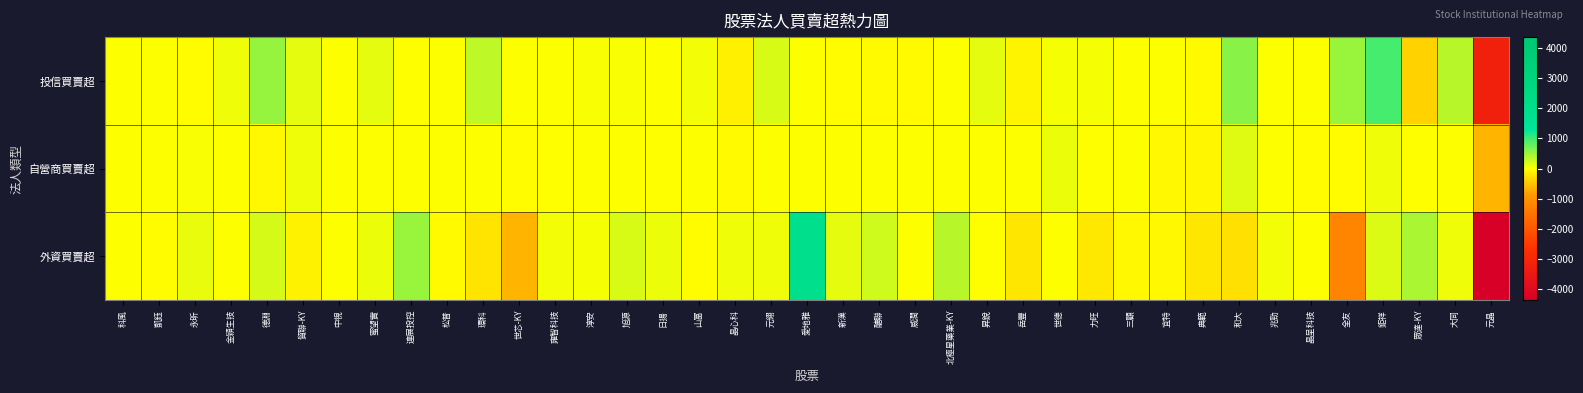

Reading left to right, list all the values displayed in this chart.

投信買賣超: 科風=0	凱鈺=0	永昕=-21	金穎生技=71	德淵=543	貿聯-KY=123	中視=0	蜜望實=133	連展投控=-5	松普=0	環科=339	世芯-KY=9	雍智科技=0	淳安=21	旭源=21	日揚=5	山富=56	晶心科=-135	元翎=191	愛地雅=0	新漢=-30	醣聯=-42	威潤=-38	北極星藥業-KY=0	昇銳=120	岳豐=-94	世德=41	力旺=38	三顧=15	宜特=8	典範=-43	和大=610	兆勁=0	晶呈科技=0	全友=517	鉅祥=938	眾達-KY=-381	大同=372	元晶=-3232
自營商買賣超: 科風=0	凱鈺=0	永昕=28	金穎生技=0	德淵=-64	貿聯-KY=71	中視=0	蜜望實=0	連展投控=0	松普=0	環科=0	世芯-KY=-30	雍智科技=-4	淳安=0	旭源=0	日揚=-1	山富=15	晶心科=-40	元翎=1	愛地雅=0	新漢=5	醣聯=0	威潤=0	北極星藥業-KY=0	昇銳=0	岳豐=6	世德=101	力旺=-8	三顧=0	宜特=-66	典範=-79	和大=169	兆勁=0	晶呈科技=-22	全友=-29	鉅祥=70	眾達-KY=-1	大同=1	元晶=-631
外資買賣超: 科風=4	凱鈺=-33	永昕=108	金穎生技=9	德淵=207	貿聯-KY=-112	中視=0	蜜望實=98	連展投控=526	松普=-39	環科=-233	世芯-KY=-646	雍智科技=53	淳安=42	旭源=202	日揚=97	山富=-19	晶心科=71	元翎=83	愛地雅=1959	新漢=135	醣聯=242	威潤=6	北極星藥業-KY=368	昇銳=-15	岳豐=-206	世德=1	力旺=-197	三顧=-54	宜特=-54	典範=-213	和大=-264	兆勁=64	晶呈科技=10	全友=-1218	鉅祥=178	眾達-KY=426	大同=70	元晶=-4352